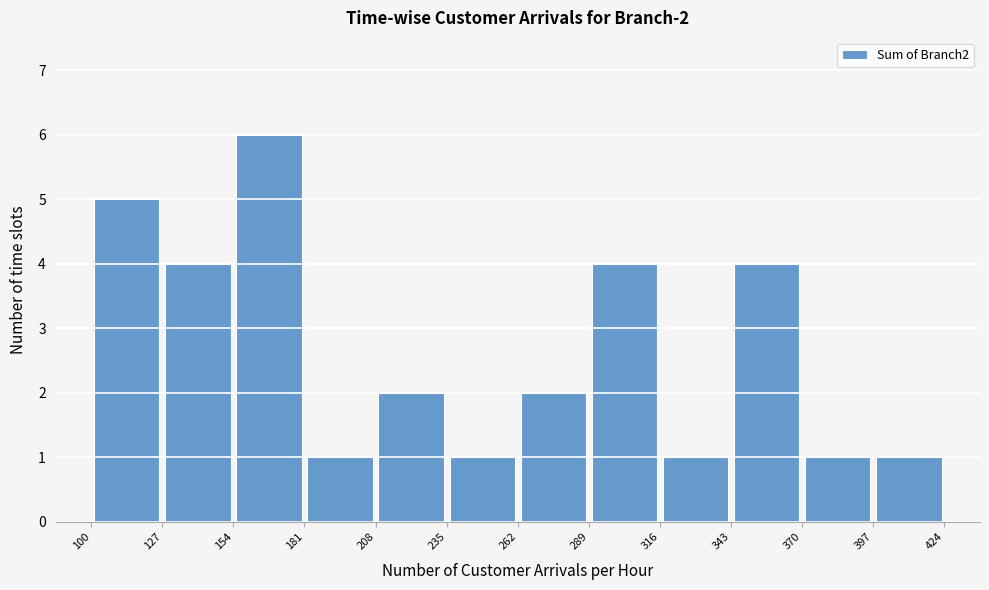

Which range on the x-axis has the tallest bar?

154 to 181